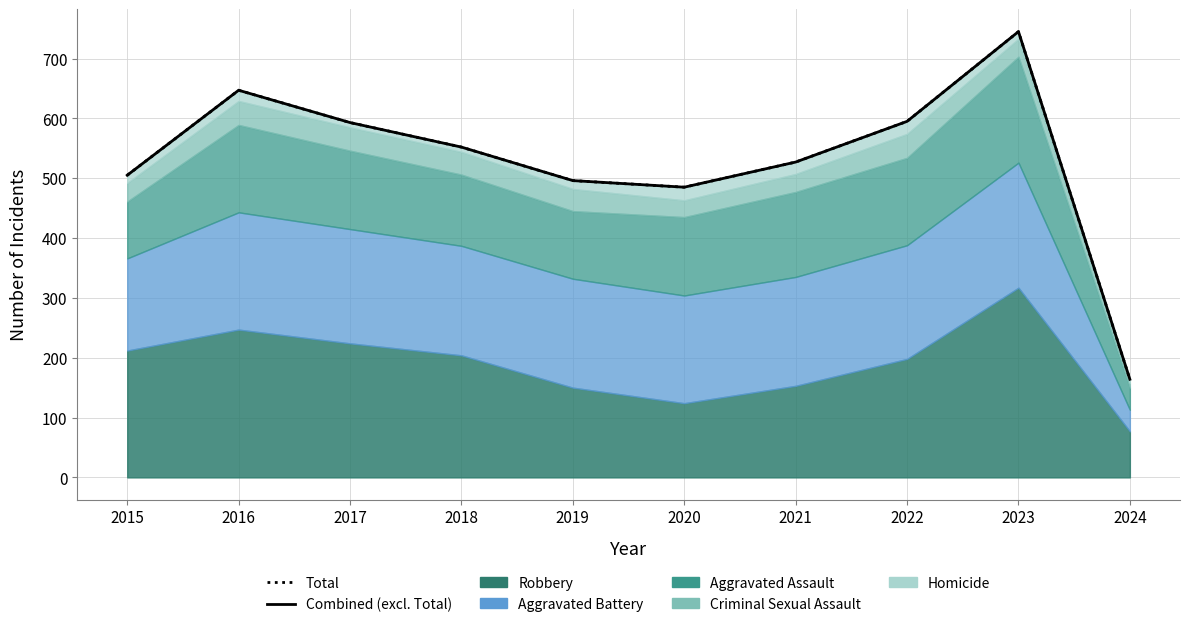

How many lines are shown in the chart?

2